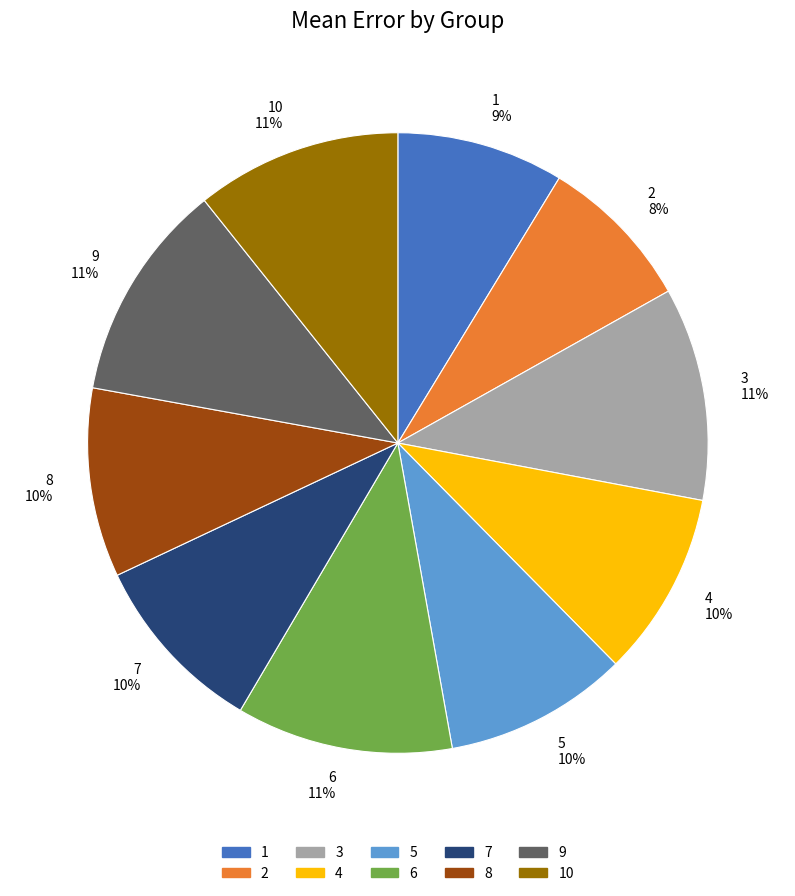

Do 4 and 10 together represent more than half of the pie?

No